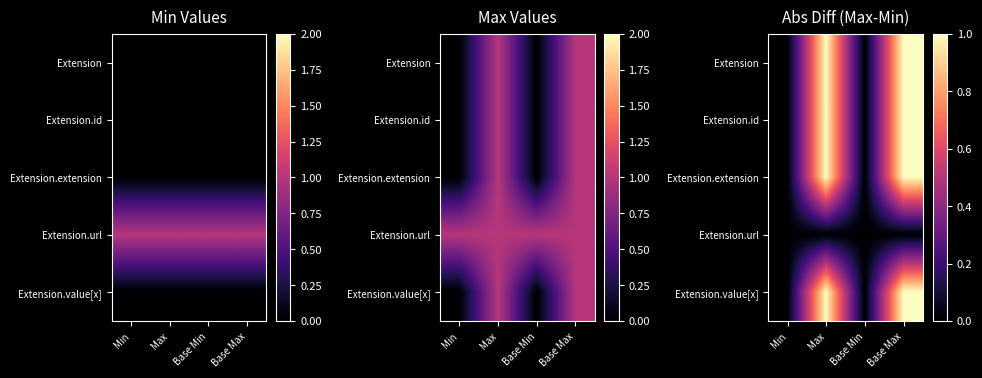

Is it true that Extension.value[x] equals 1 at Base Min?

False